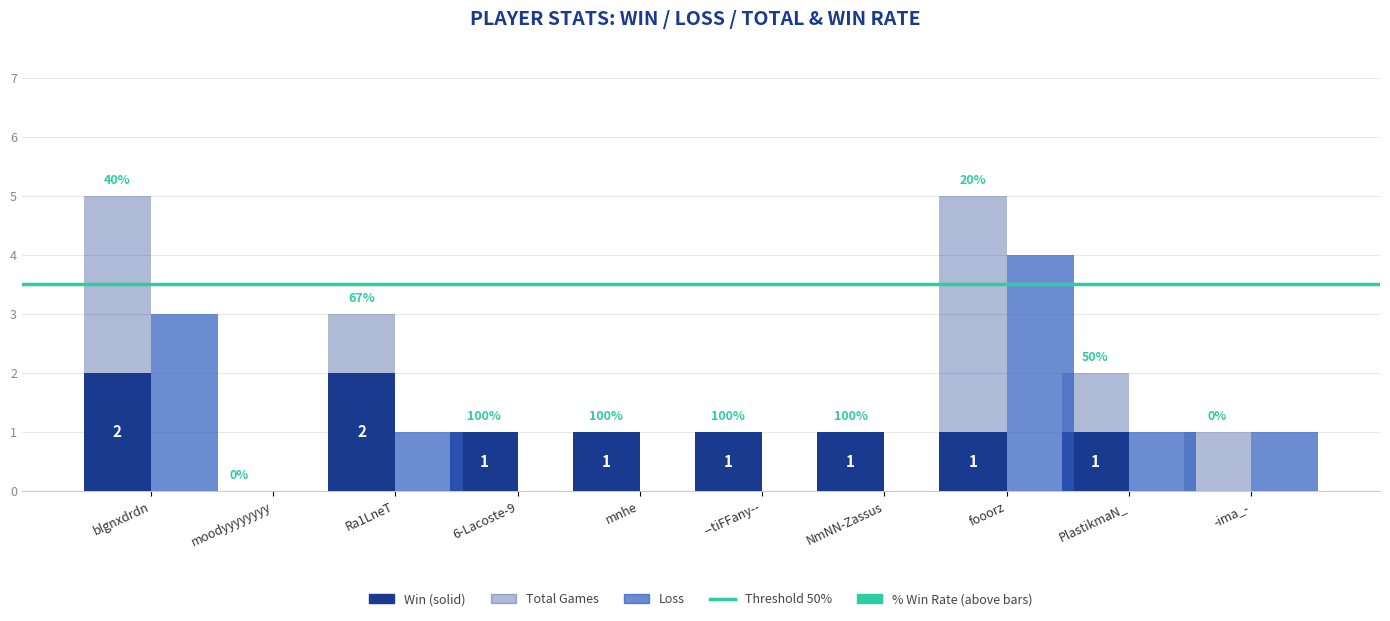

What is the label of the 8th bar from the left?

fooorz